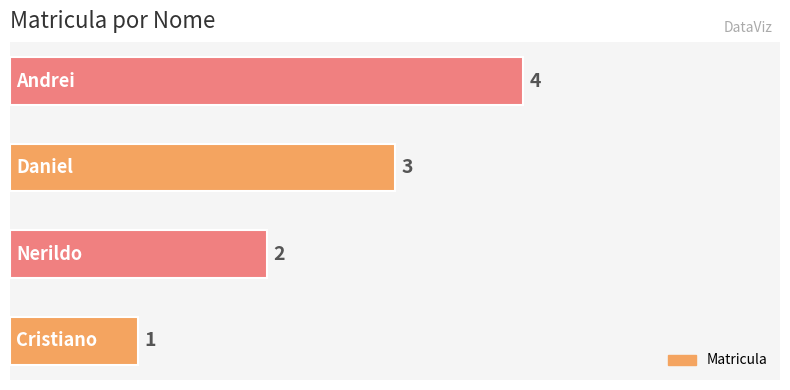

What is the sum of all values?

10